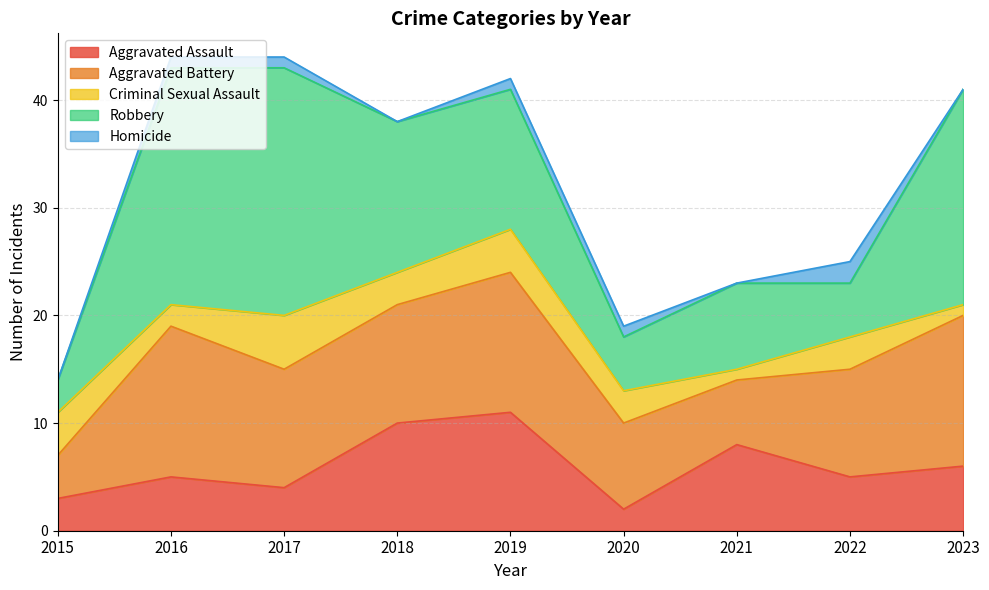

The Homicide series shows -1 at 2023. True or false?

False